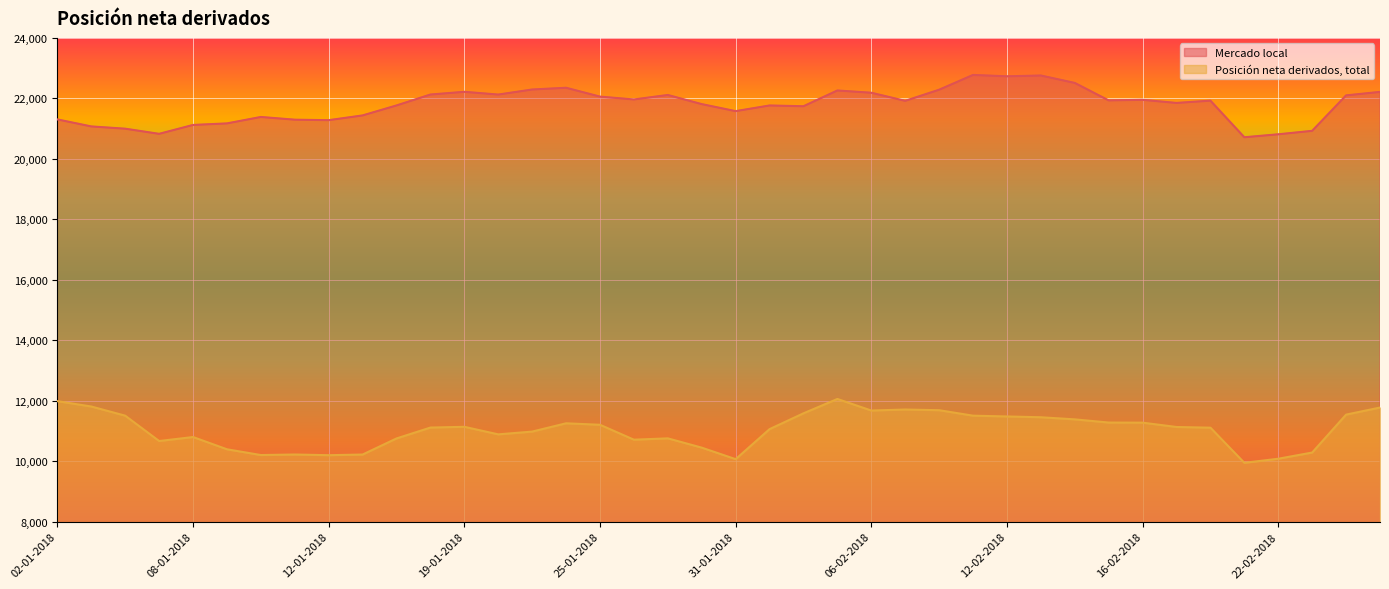

What is the value of the Mercado local point at the 38th from the left?

20926